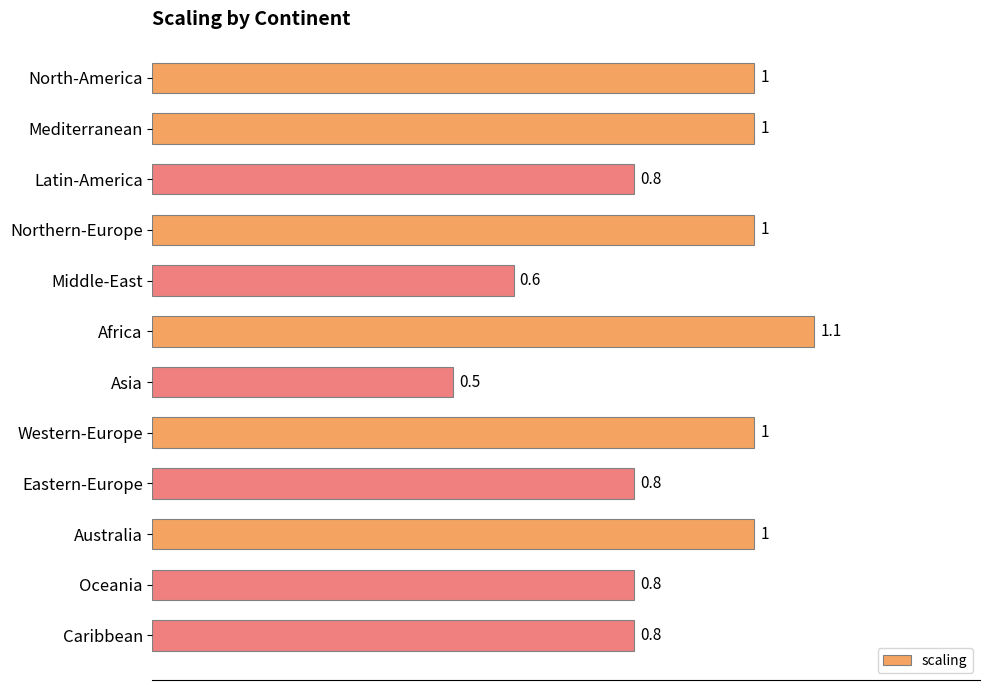

What is the maximum value shown in the chart?

1.1